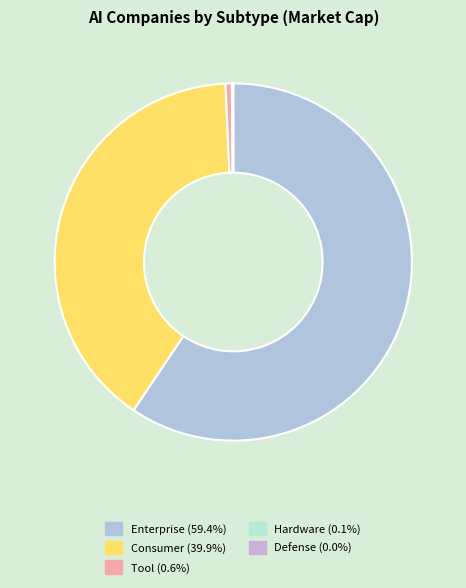

Between Defense and Enterprise, which is larger?

Enterprise